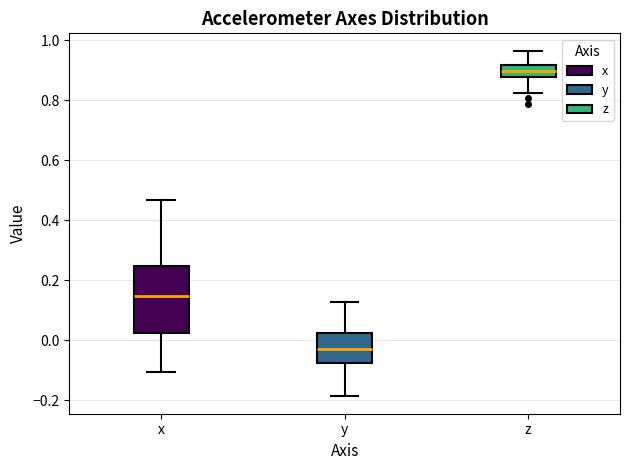

Which box is the tallest, from its lower edge to its upper edge?

x